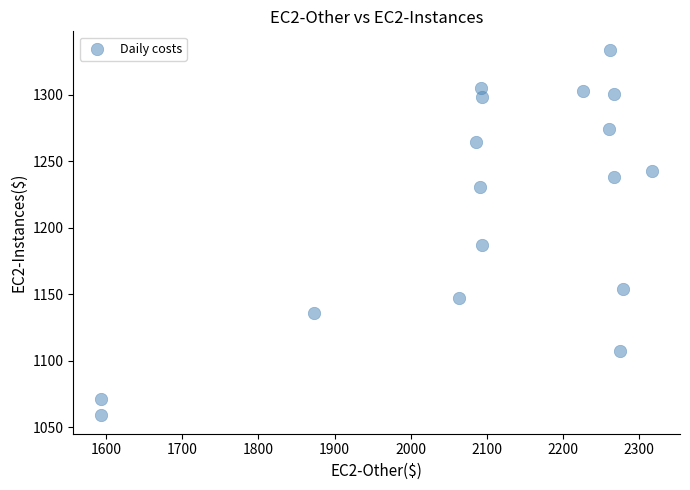

What Y value in the scatter plot is closest to 1196?

1186.9